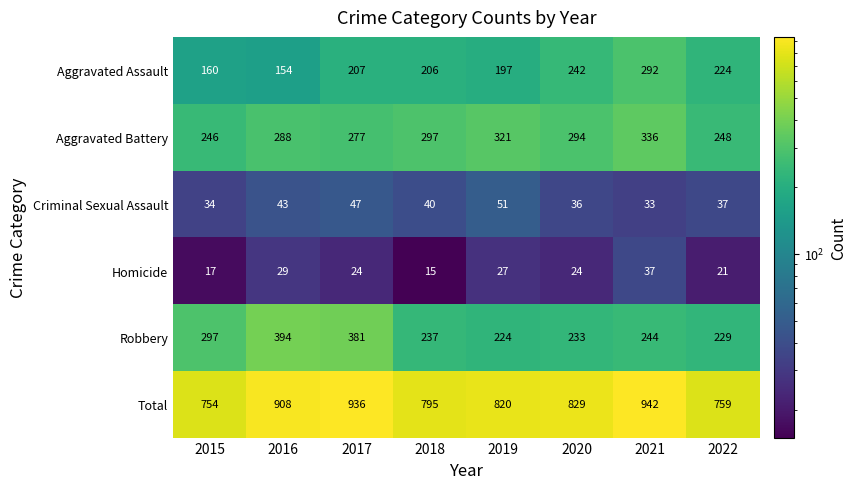

Where is Aggravated Battery nearest to the value 291?

2016